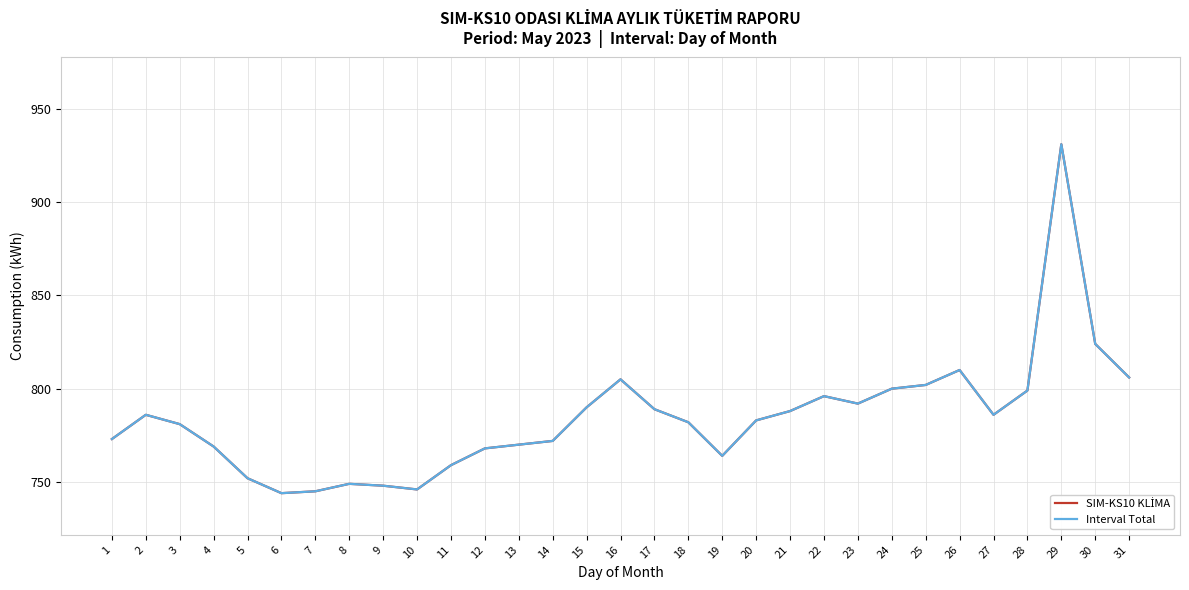

Which category has the highest value in the Interval Total series?

29